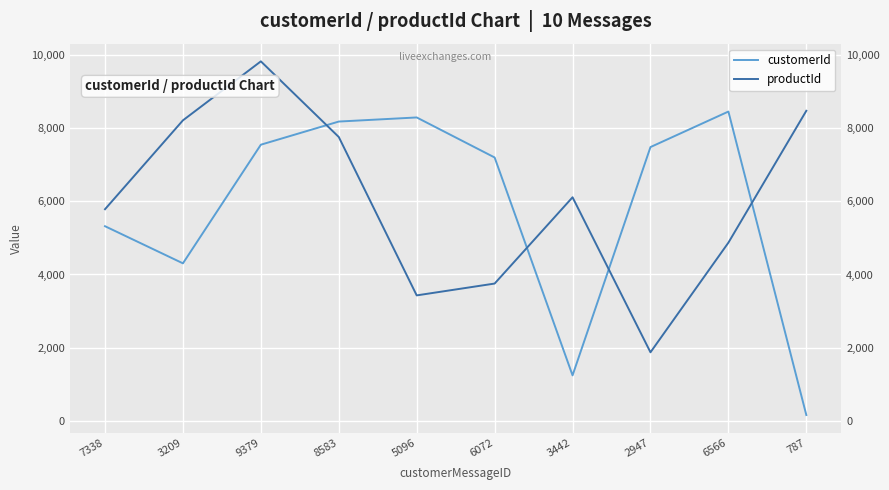

What are all the series names shown in the legend?

customerId, productId